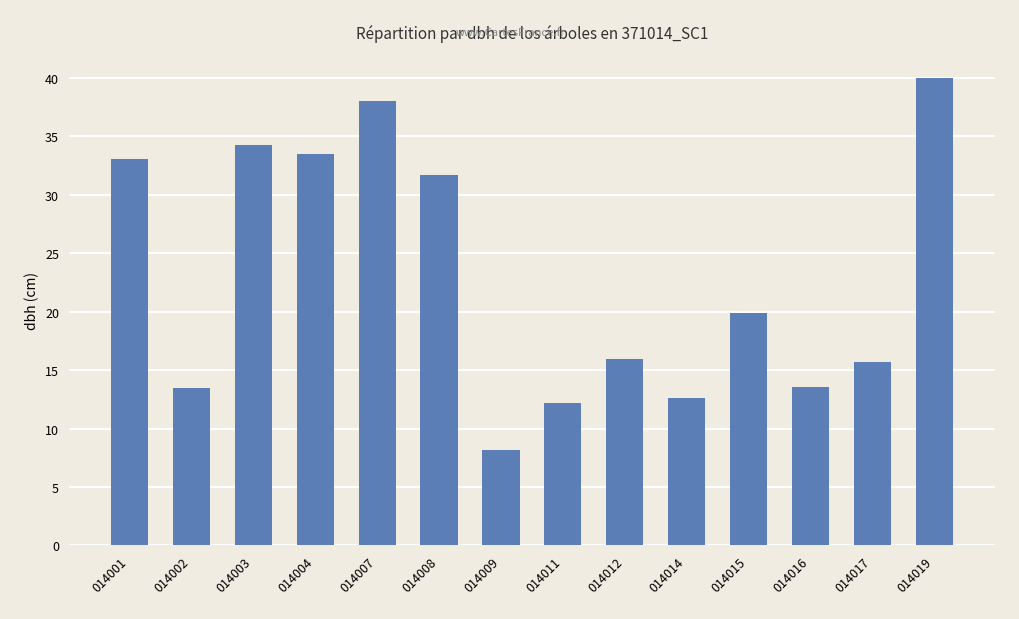

What is the value of the 14th bar from the left?

40.0